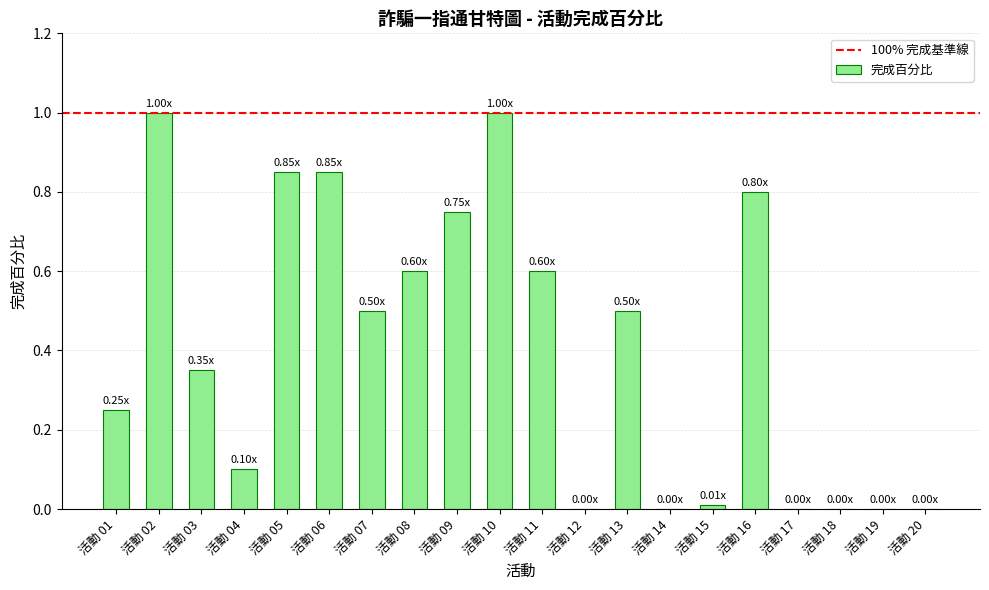

What is the change in value from 活動 02 to 活動 17?

-1.0